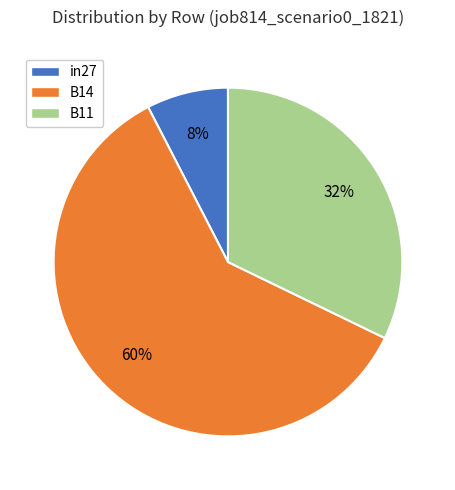

Is in27 the majority of the pie?

No